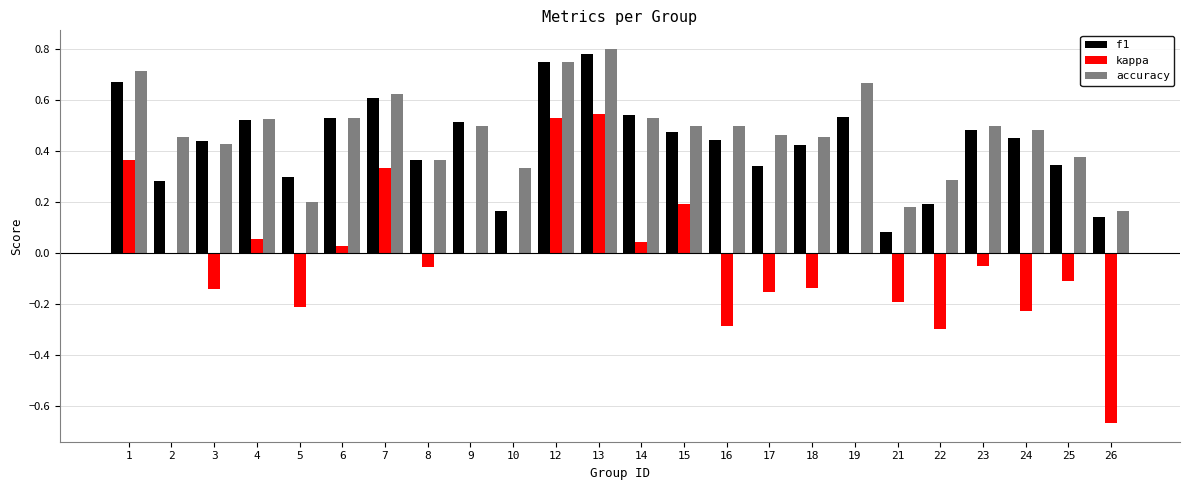

Is it true that kappa equals -0.1 at 18?

True